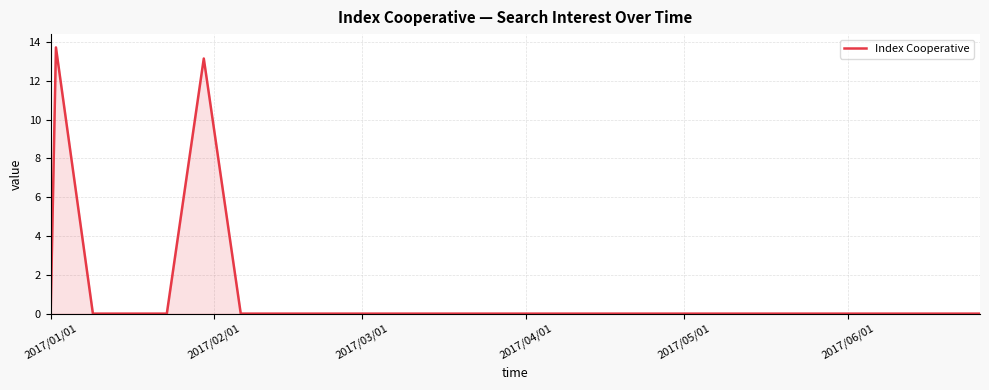

What is the difference between the maximum and minimum values?

13.7